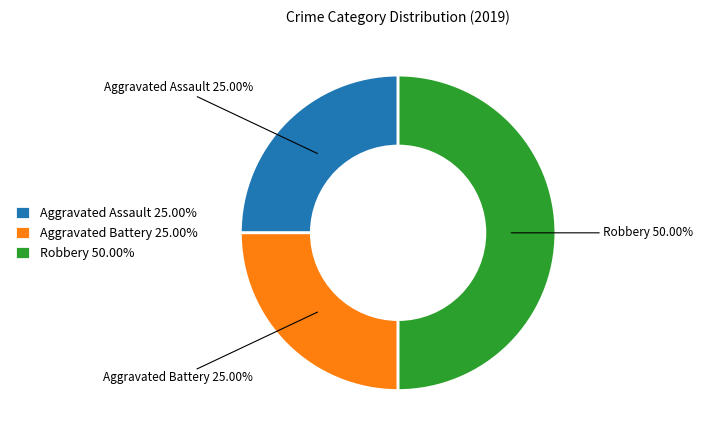

What is the ratio of the value at Robbery to the value at Aggravated Assault?

2.0